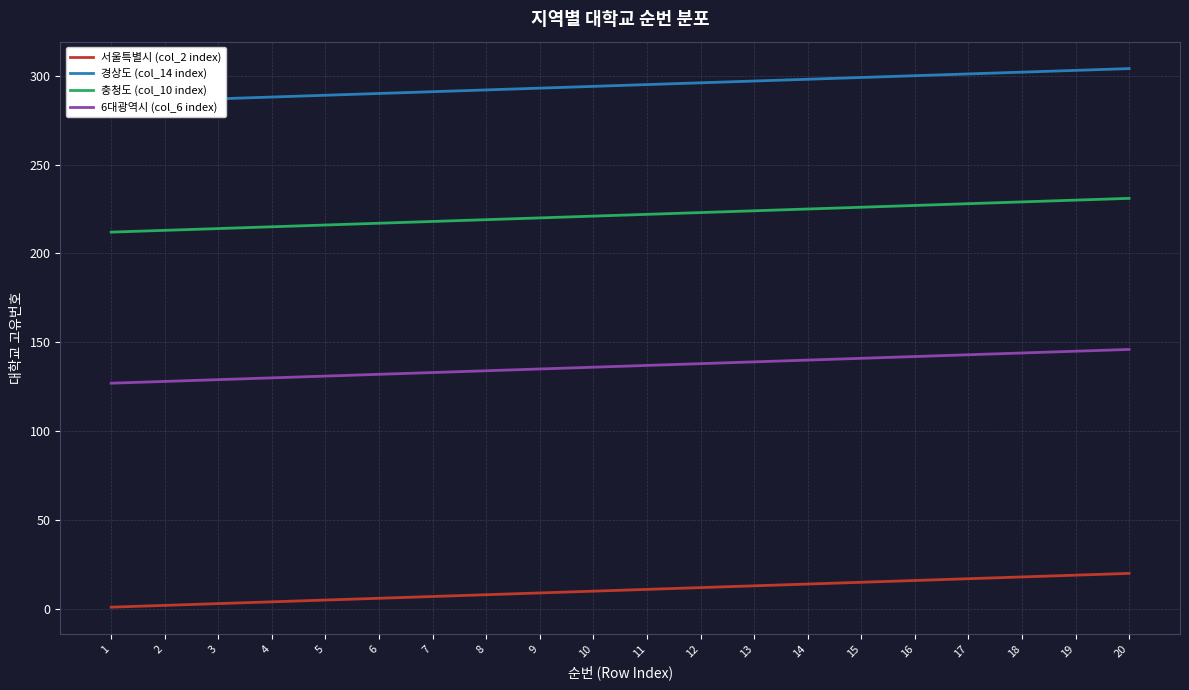

List the series in order of their peak value, lowest first.

서울특별시 (col_2 index), 6대광역시 (col_6 index), 충청도 (col_10 index), 경상도 (col_14 index)